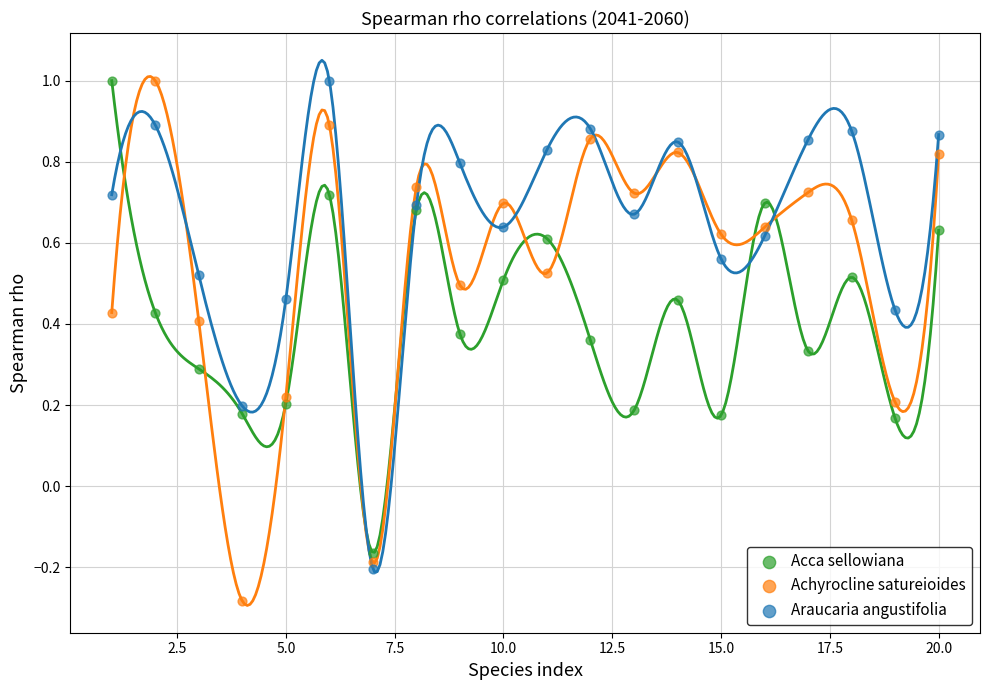

Which series has the widest spread of Y values?

Achyrocline satureioides